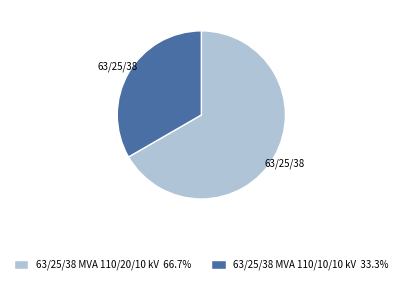

Which category has the biggest portion of the pie?

63/25/38 MVA 110/20/10 kV